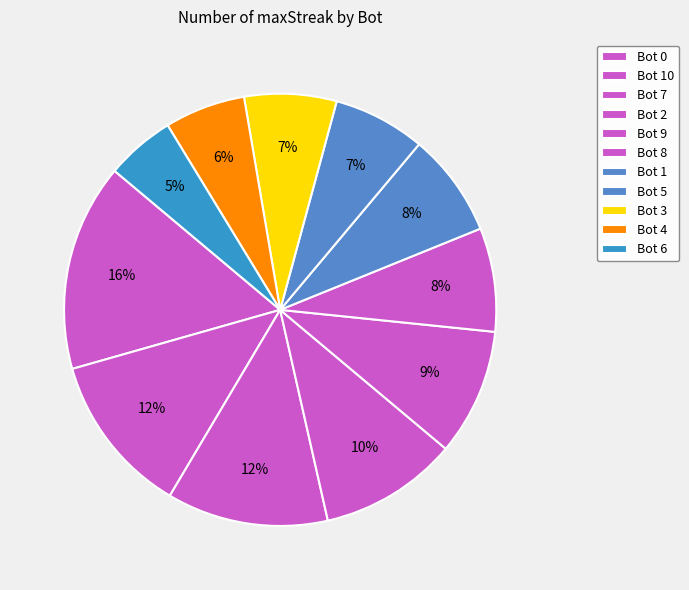

Is it true that Bot 8 is 8% of the pie?

True